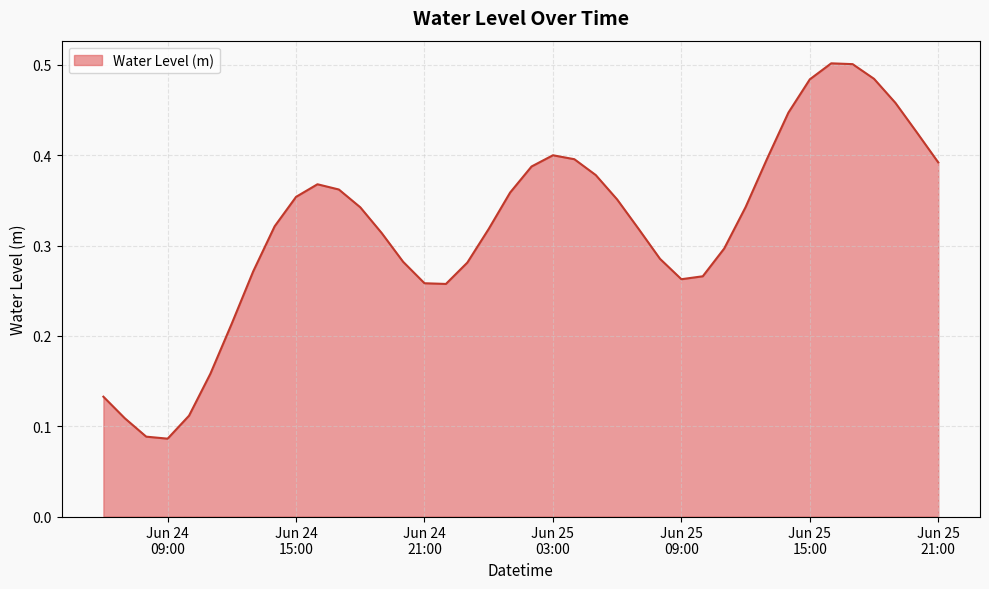

List the labels in order of value, largest first.

2024-06-25 16:00:00, 2024-06-25 17:00:00, 2024-06-25 18:00:00, 2024-06-25 15:00:00, 2024-06-25 19:00:00, 2024-06-25 14:00:00, 2024-06-25 20:00:00, 2024-06-25 03:00:00, 2024-06-25 13:00:00, 2024-06-25 04:00:00, 2024-06-25 21:00:00, 2024-06-25 02:00:00, 2024-06-25 05:00:00, 2024-06-24 16:00:00, 2024-06-24 17:00:00, 2024-06-25 01:00:00, 2024-06-24 15:00:00, 2024-06-25 06:00:00, 2024-06-25 12:00:00, 2024-06-24 18:00:00, 2024-06-24 14:00:00, 2024-06-25 07:00:00, 2024-06-25 00:00:00, 2024-06-24 19:00:00, 2024-06-25 11:00:00, 2024-06-25 08:00:00, 2024-06-24 20:00:00, 2024-06-24 23:00:00, 2024-06-24 13:00:00, 2024-06-25 10:00:00, 2024-06-25 09:00:00, 2024-06-24 21:00:00, 2024-06-24 22:00:00, 2024-06-24 12:00:00, 2024-06-24 11:00:00, 2024-06-24 06:00:00, 2024-06-24 10:00:00, 2024-06-24 07:00:00, 2024-06-24 08:00:00, 2024-06-24 09:00:00